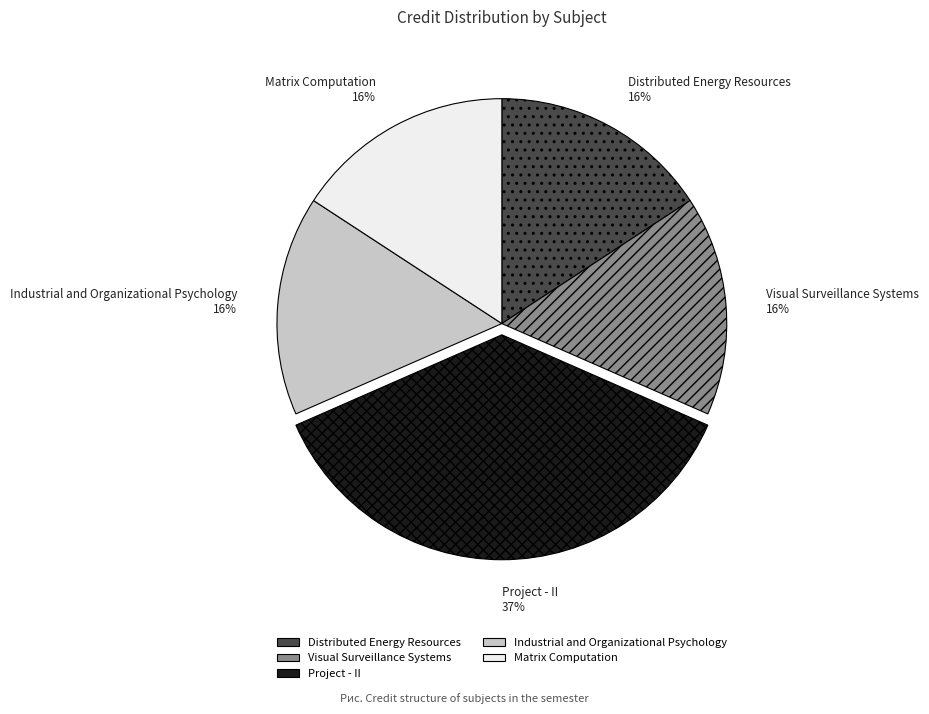

Count the number of slices in the pie.

5